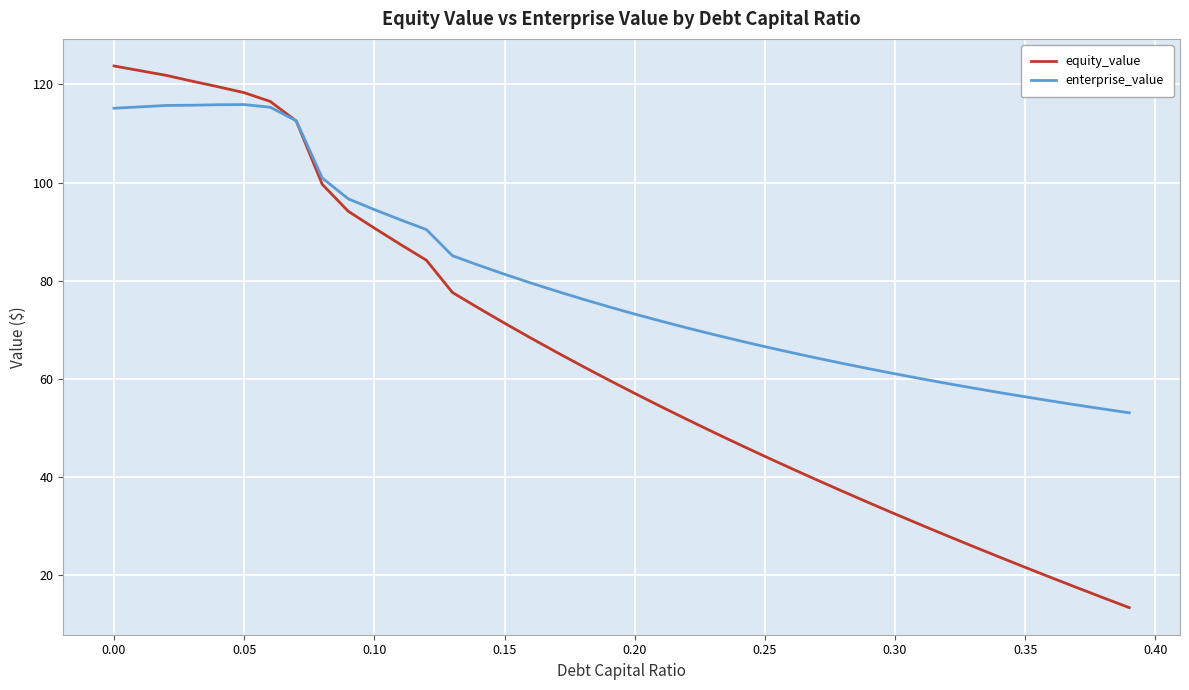

Which series has the widest spread of values?

equity_value